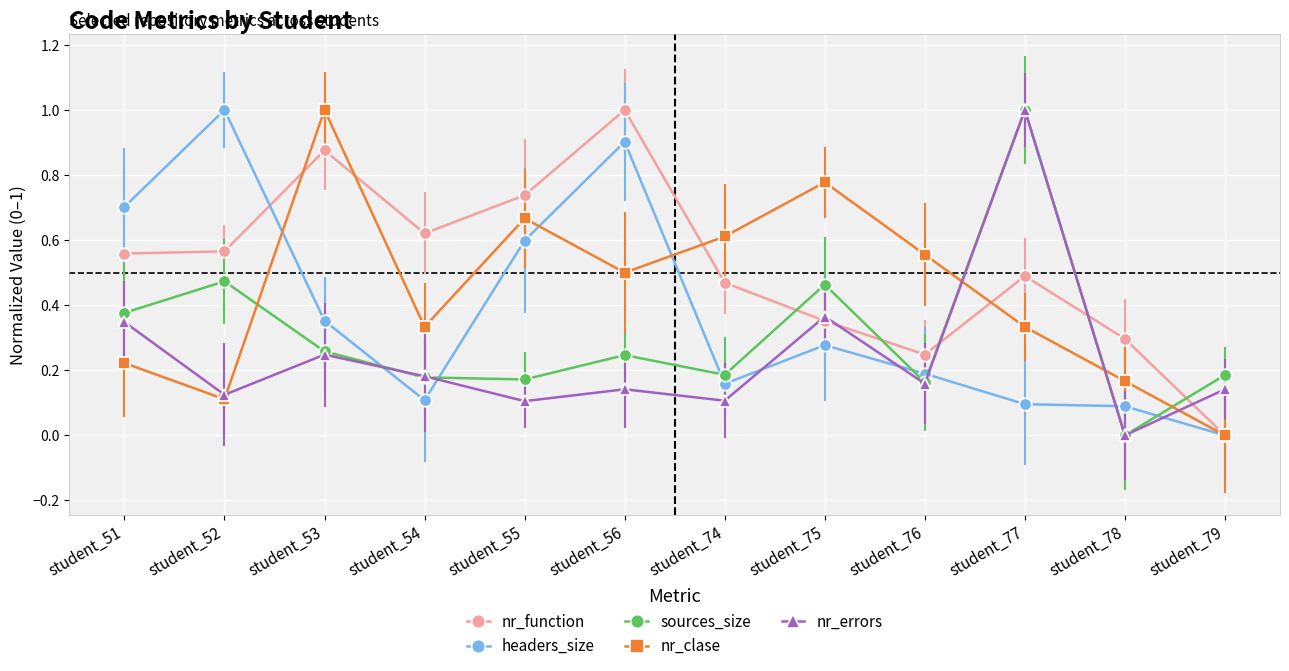

Rank the series by their maximum value, from highest to lowest.

nr_function, headers_size, sources_size, nr_clase, nr_errors